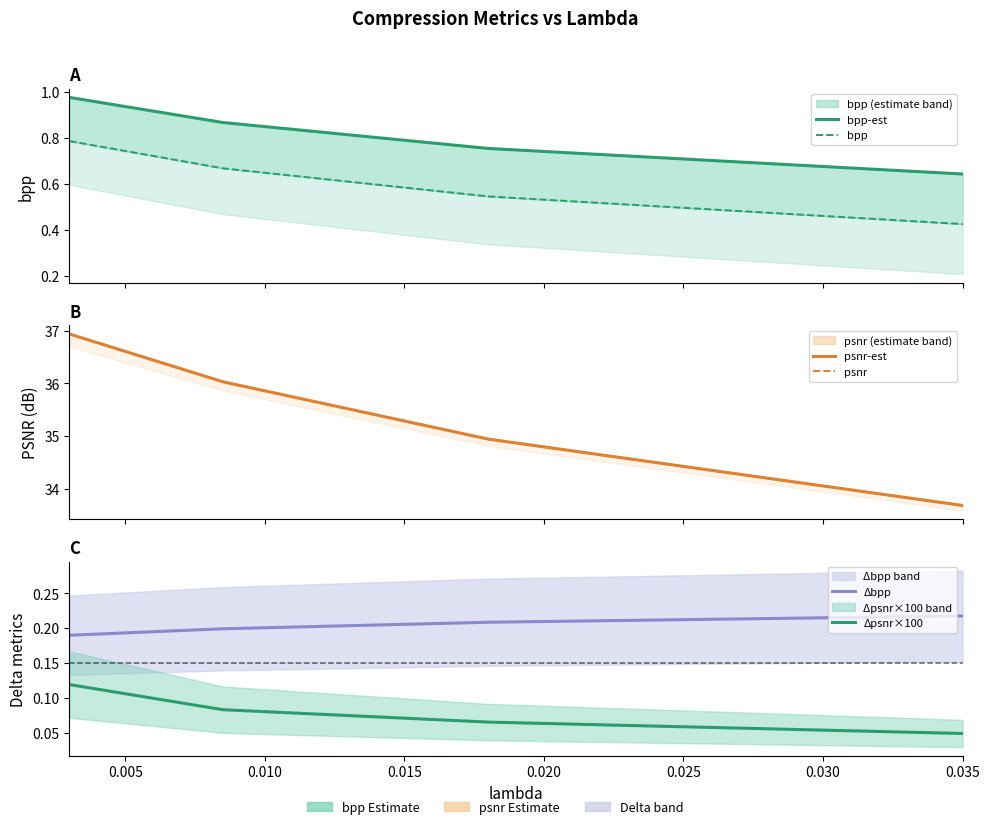

What is the minimum value for bpp?

0.4